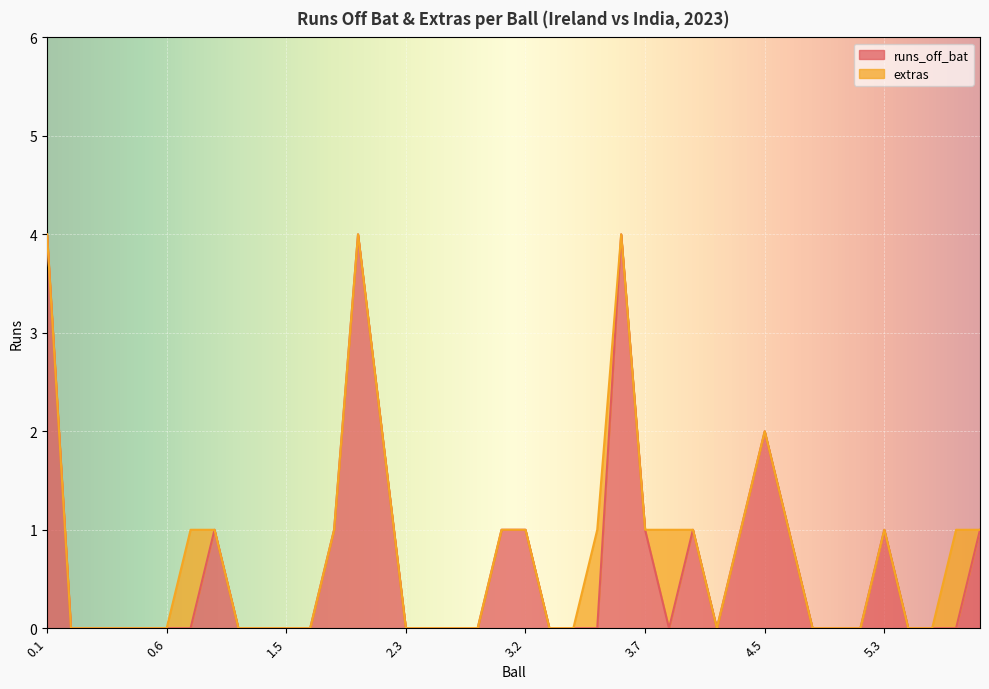

Rank the categories by value from lowest to highest.

0.2, 0.3, 0.4, 0.5, 0.6, 1.1, 1.3, 1.4, 1.5, 1.6, 2.3, 2.4, 2.5, 2.6, 3.3, 3.4, 3.5, 4.1, 4.3, 4.7, 5.1, 5.2, 5.4, 5.5, 5.6, 1.2, 1.7, 3.1, 3.2, 3.7, 4.2, 4.4, 4.6, 5.3, 5.7, 2.2, 4.5, 0.1, 2.1, 3.6